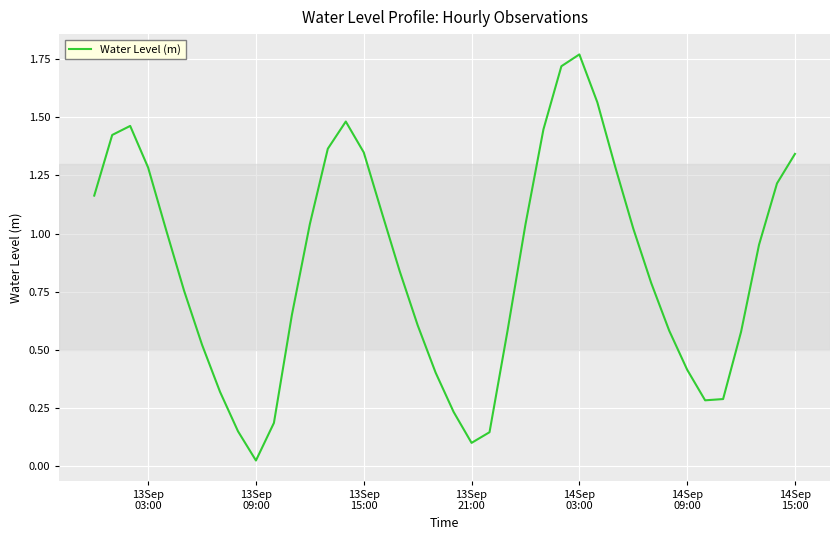

What is the average value?

0.9